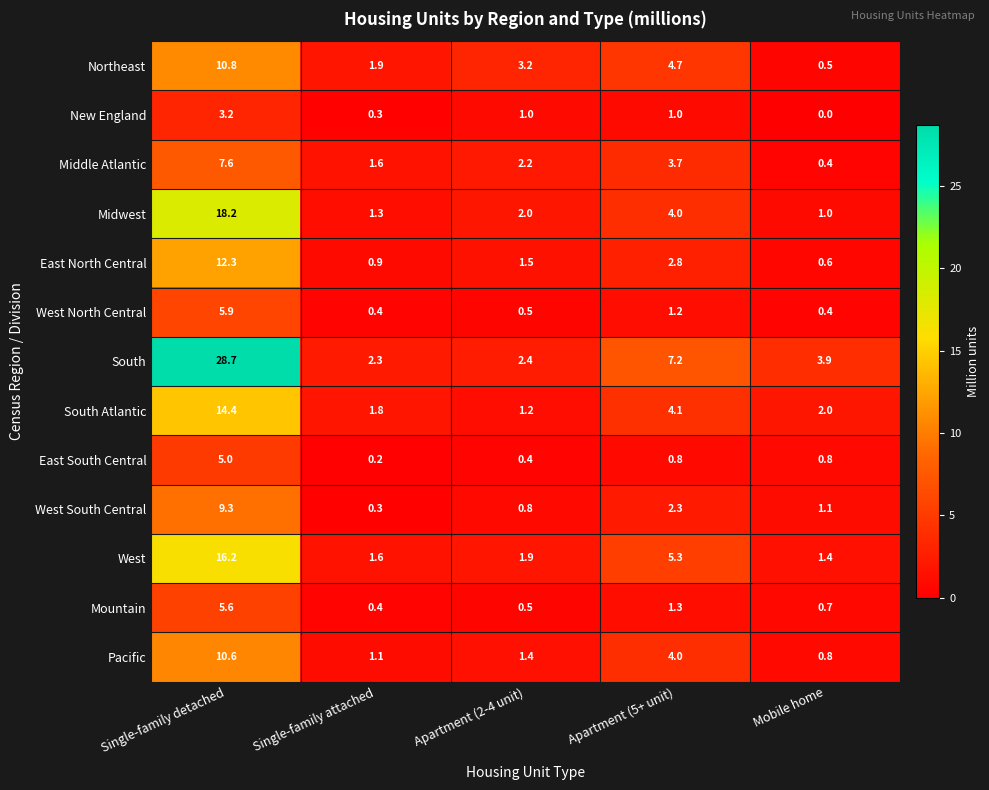

What is the total value across all series at Apartment (5+ unit)?

42.4